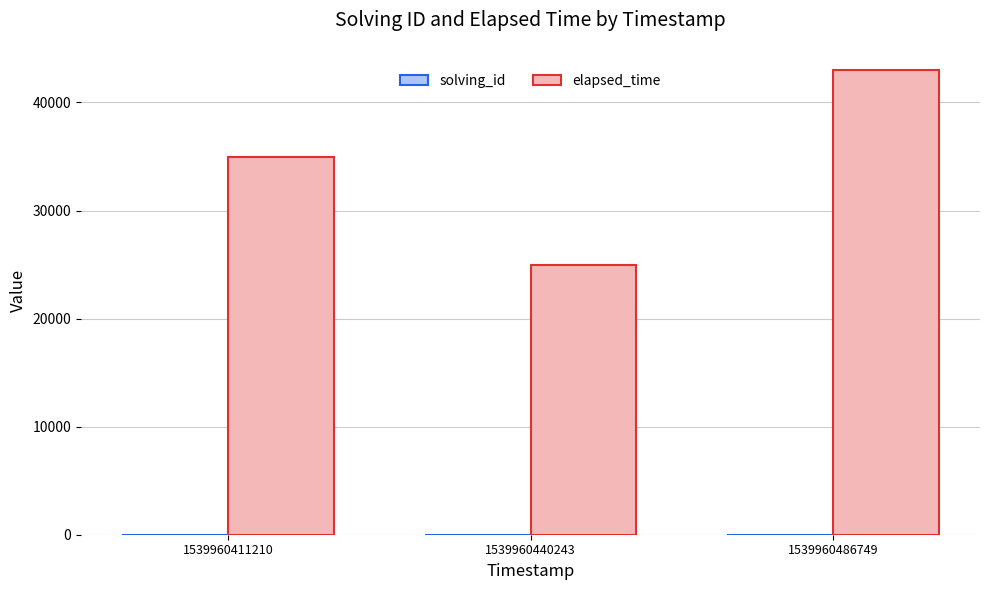

At which category is the sum across all series the highest?

1539960486749